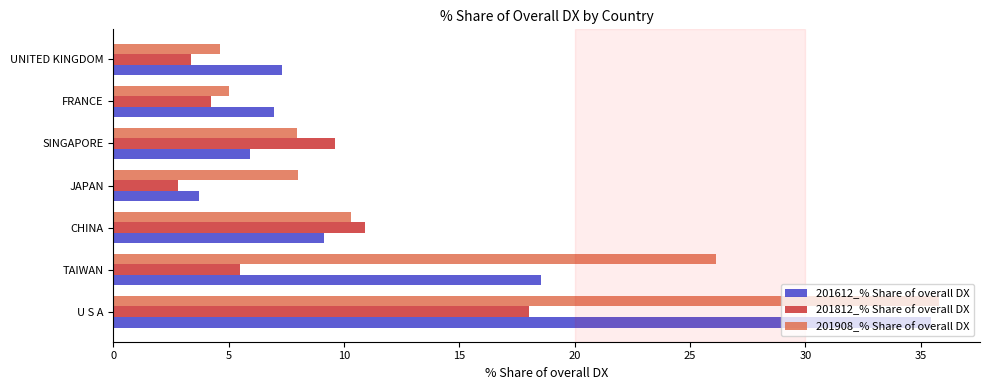

What are all the series names shown in the legend?

201612_% Share of overall DX, 201812_% Share of overall DX, 201908_% Share of overall DX